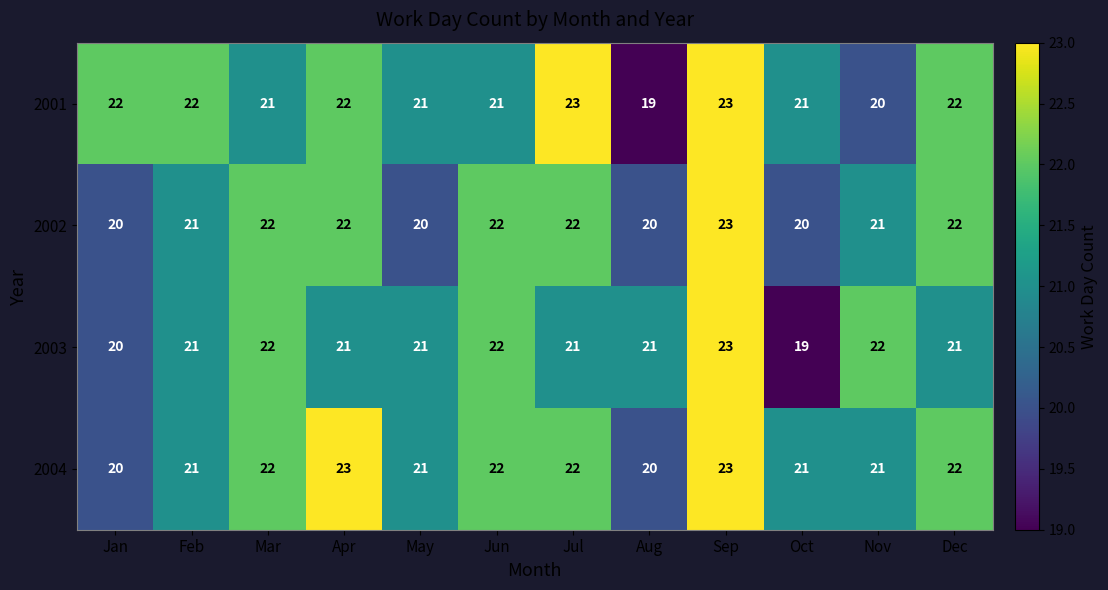

What value does the 2004 series have at Oct?

21